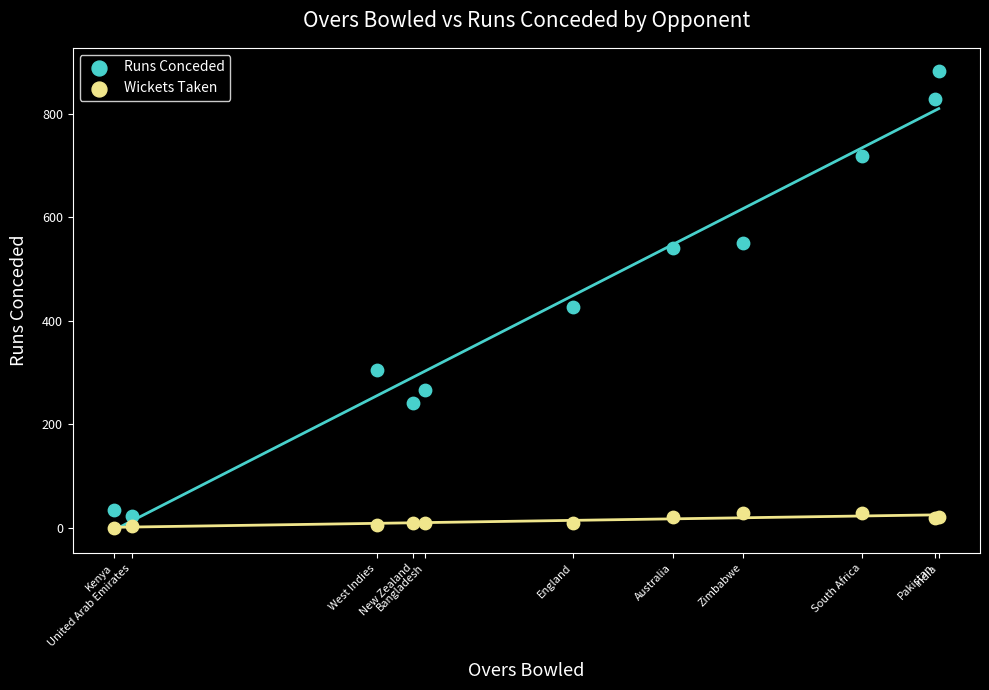

Which series contains the highest Y value?

Runs Conceded